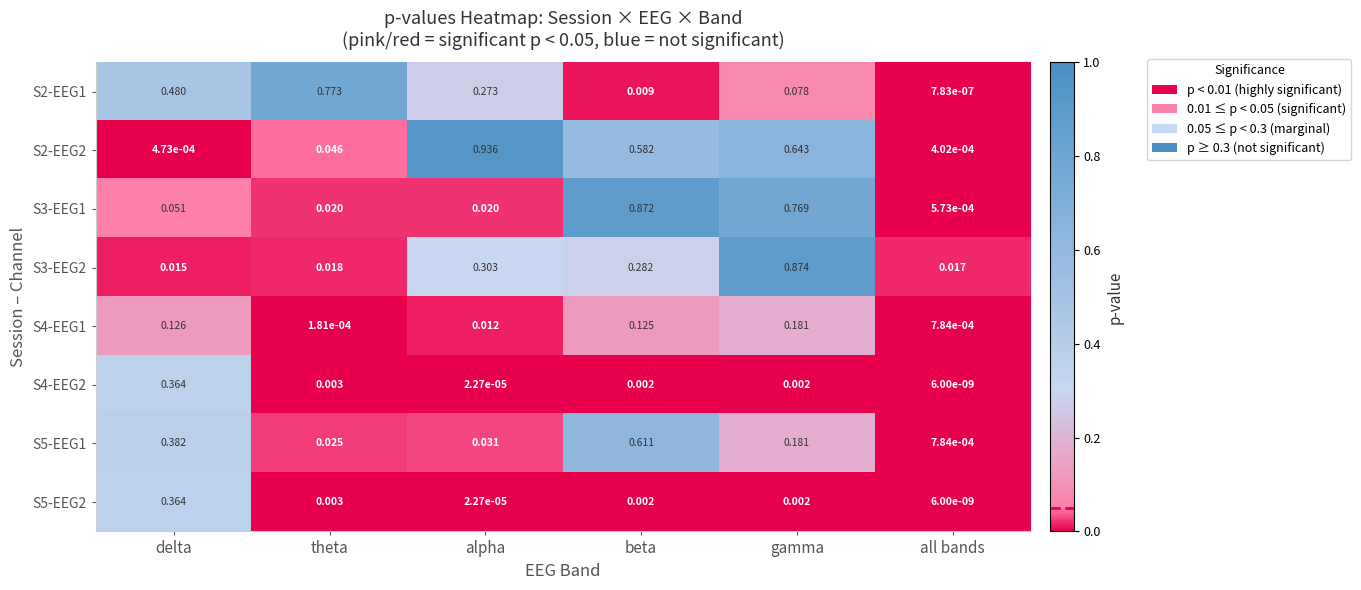

Which category has the lowest value in the S3-EEG1 series?

all bands